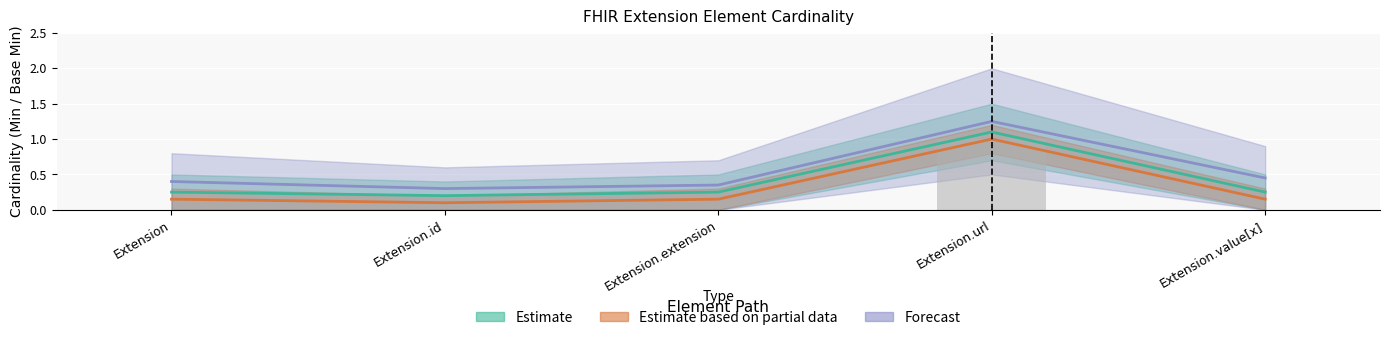

The Min series shows -0.3 at Extension.value[x]. True or false?

False